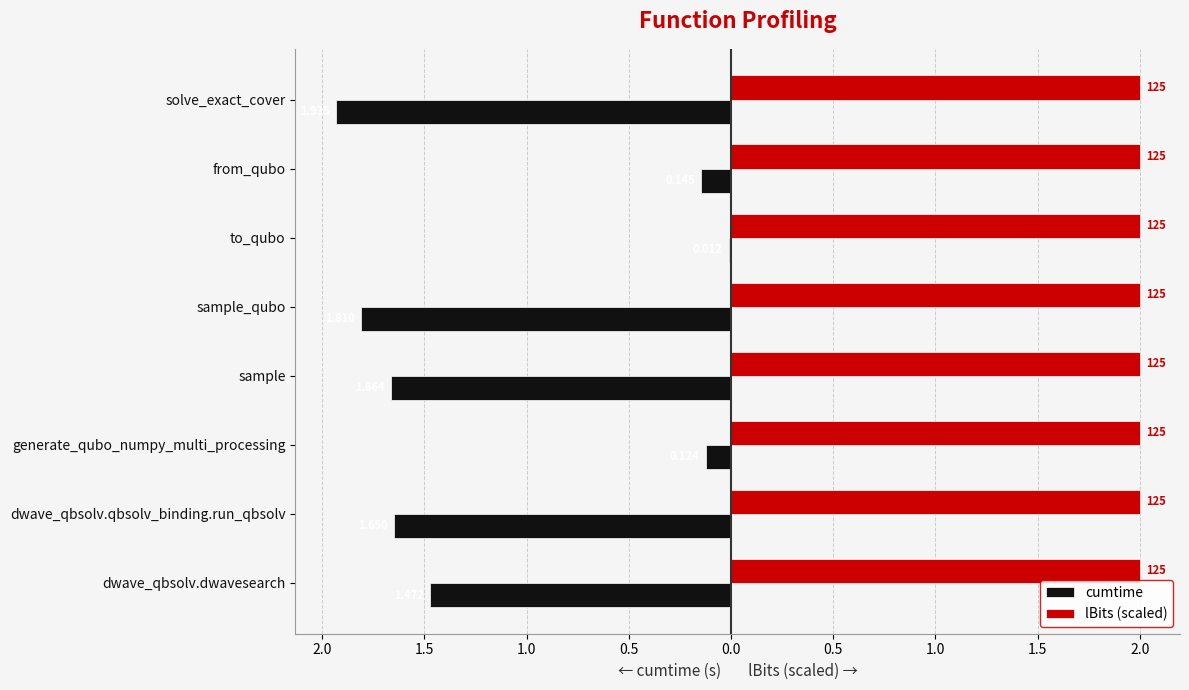

What is the average value of the cumtime series?

-1.1